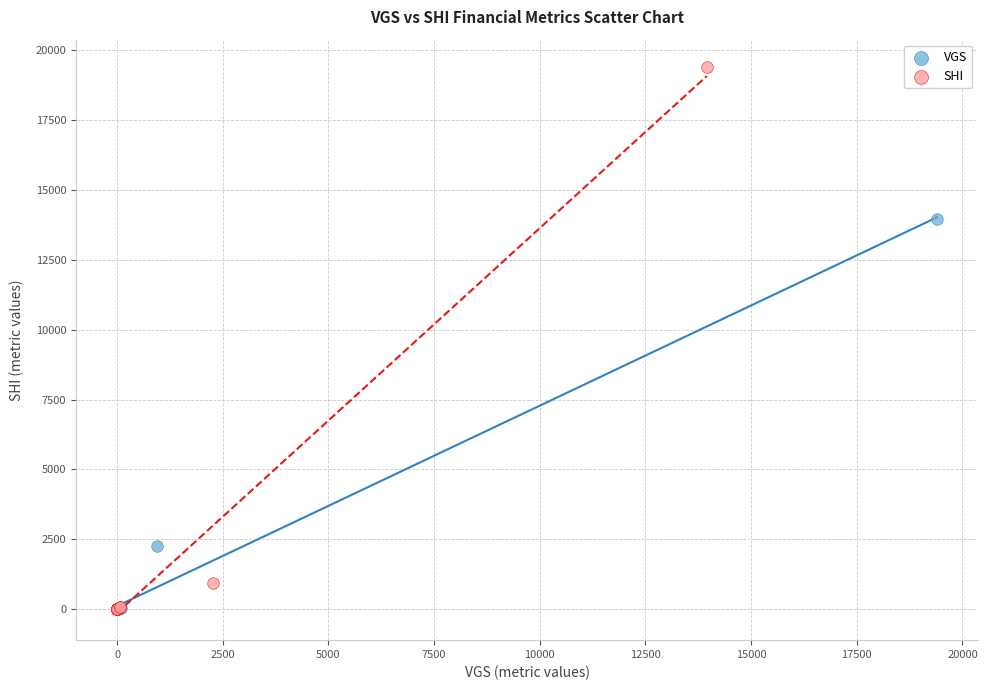

Which series has the widest spread of Y values?

SHI